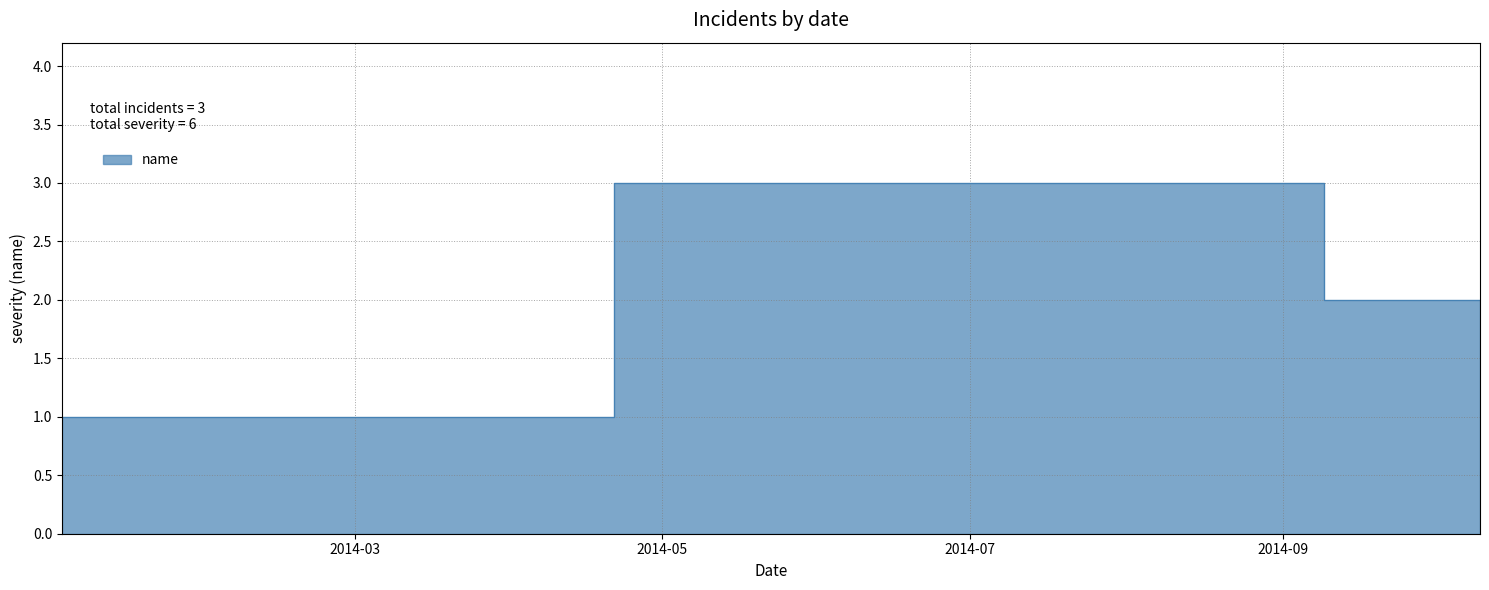

The value at 8/9/2014 is 3. True or false?

True